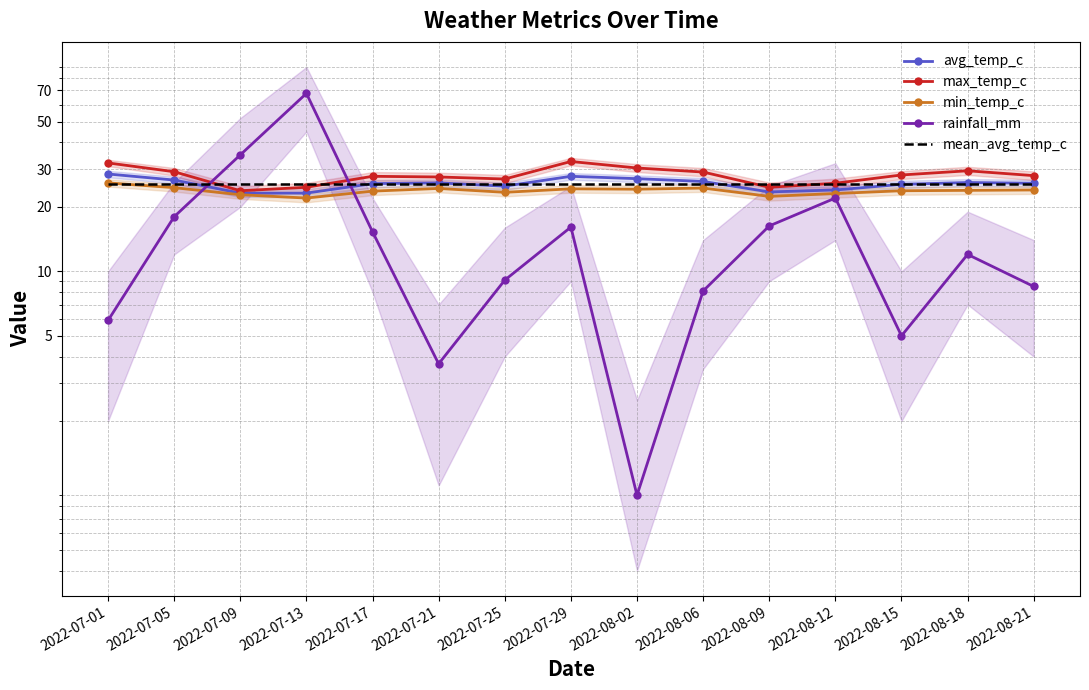

What is the sum of the rainfall_mm values at 2022-07-13 and 2022-07-09?

102.8